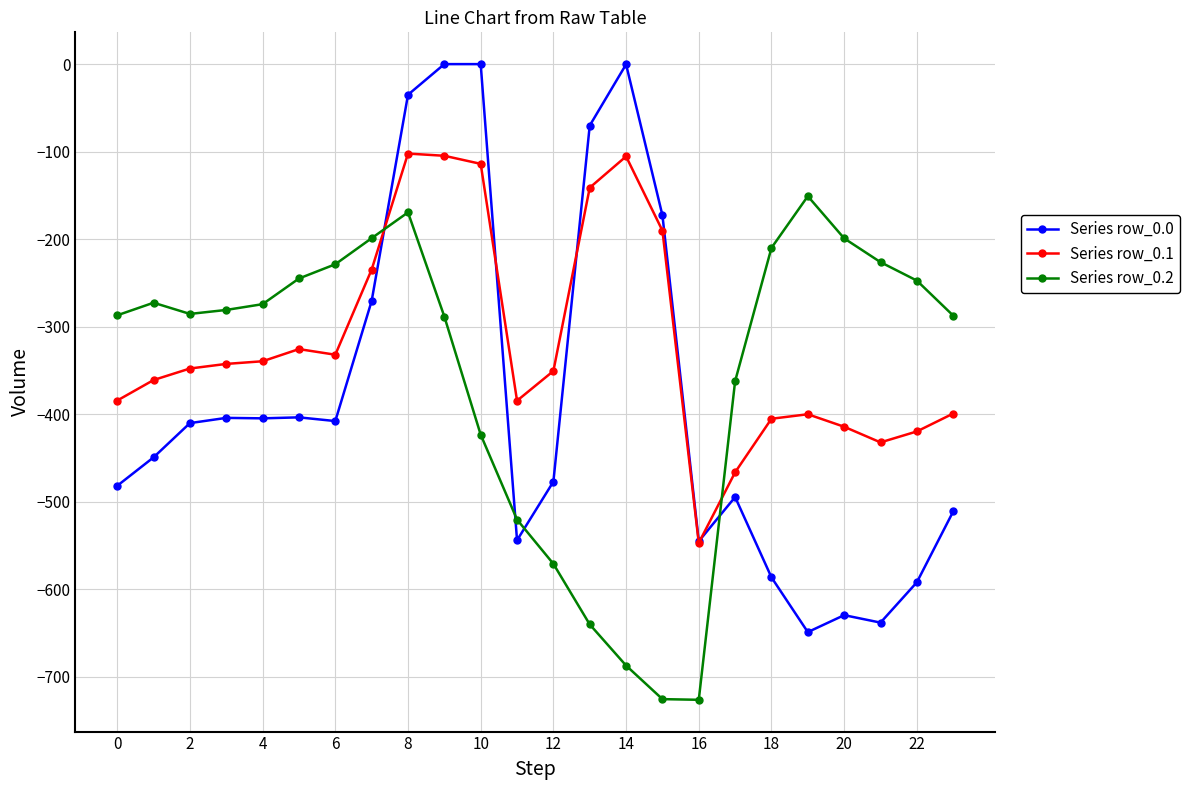

What is the value of the Series row_0.0 point at the 9th from the left?

-35.0